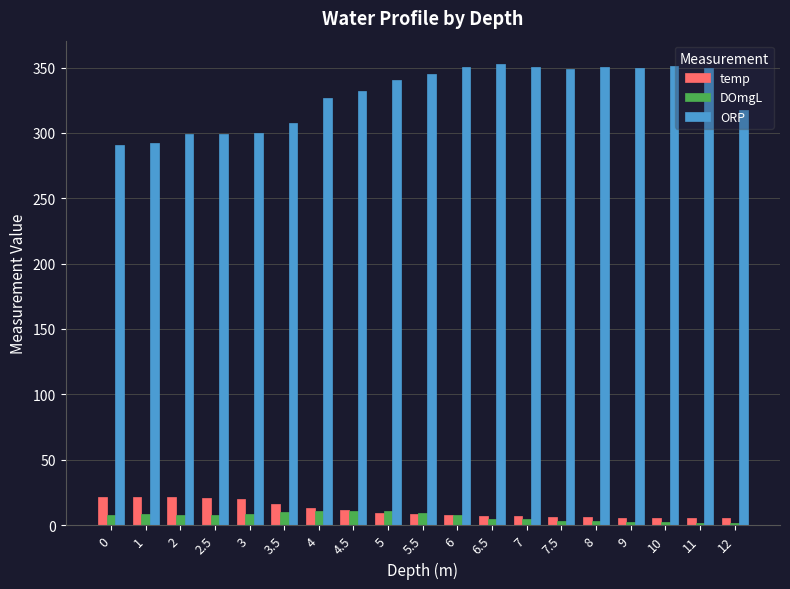

The value of temp at 3.5 is 16.4. True or false?

True